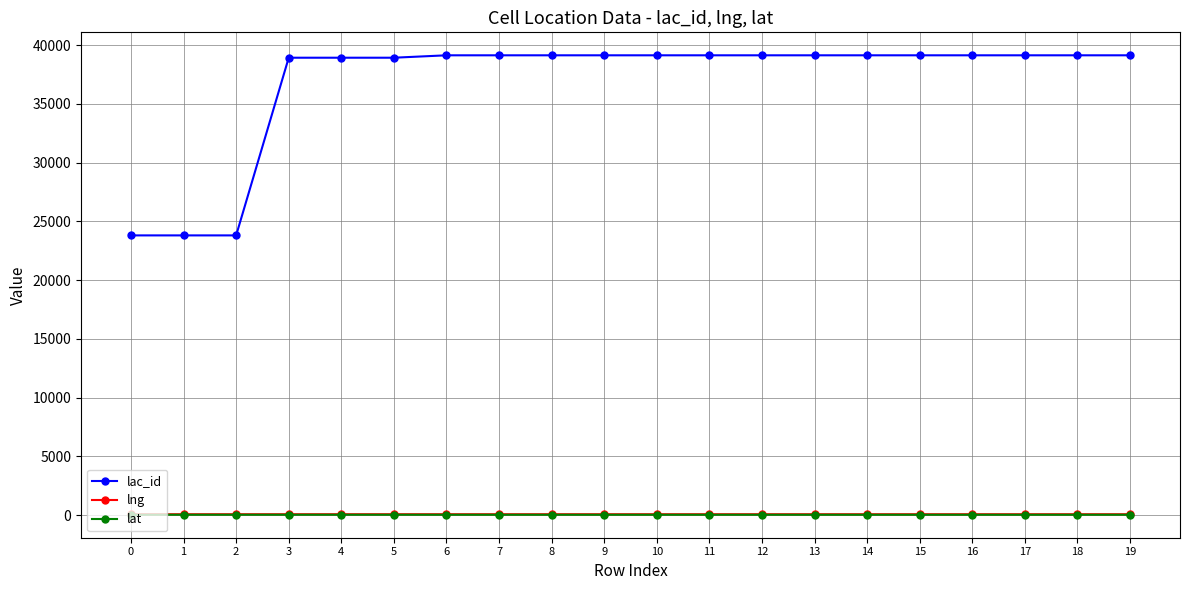

True or false: lng and lac_id intersect in this chart.

False